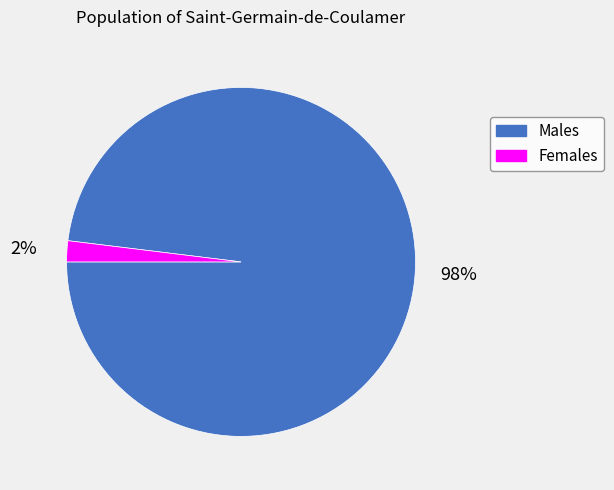

To the nearest percent, what is the average slice percentage?

50%